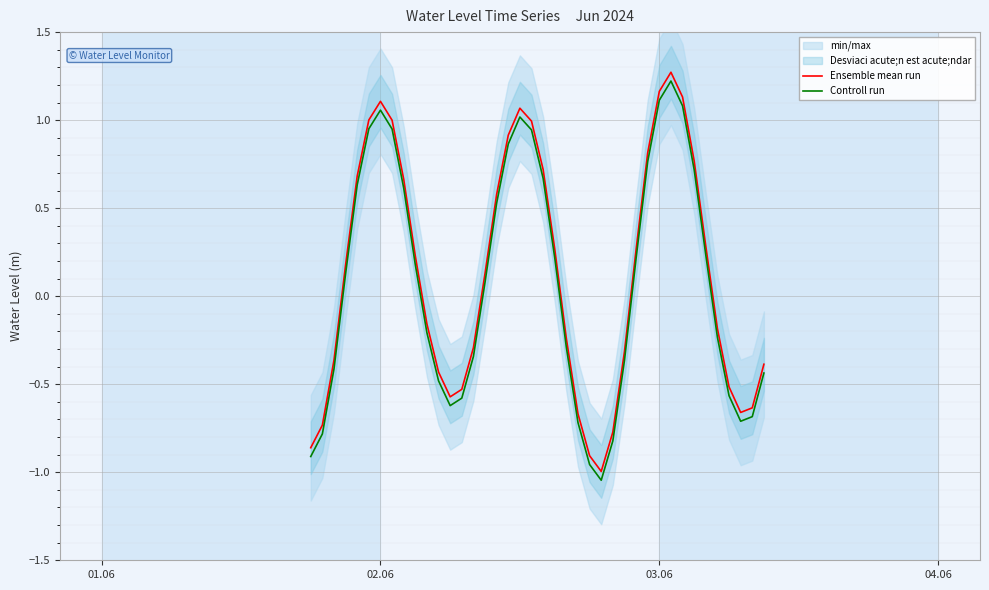

In Controll run, how many points are lower than both neighbors (excluding endpoints)?

3